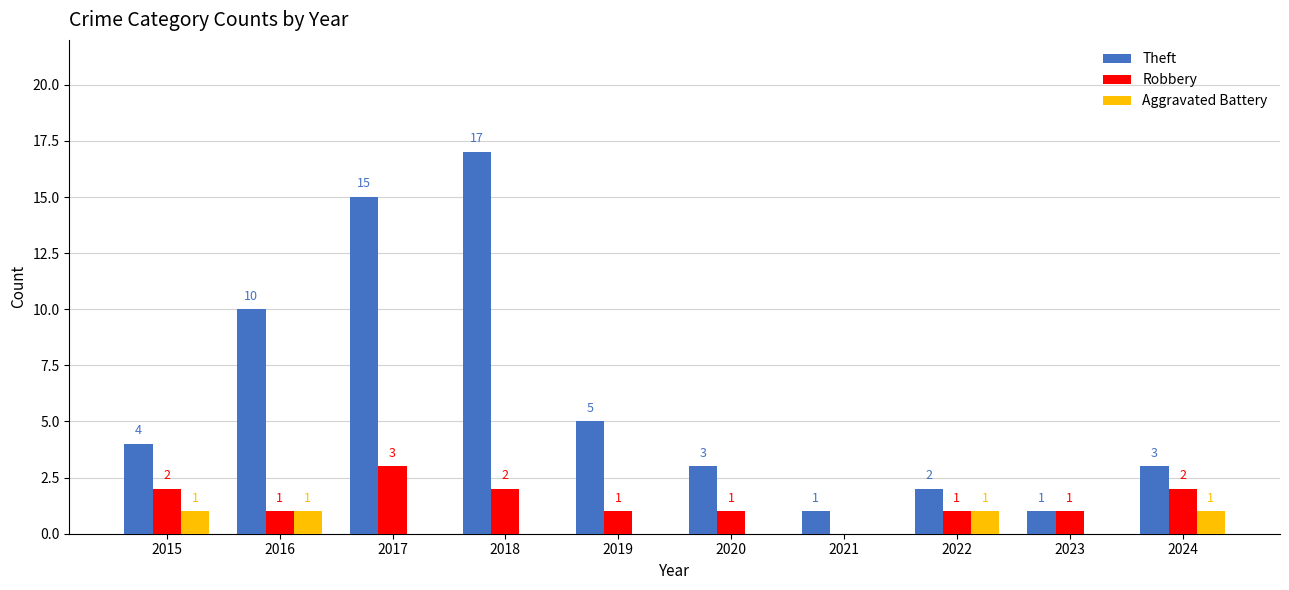

Between 2015 and 2023, which series saw the biggest shift?

Theft